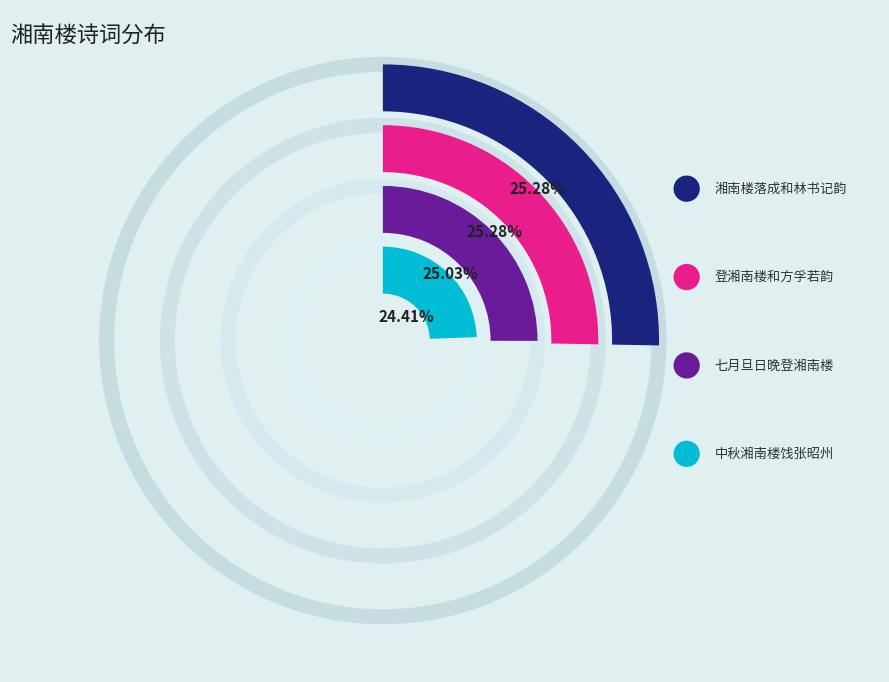

Is there a majority slice in this chart?

No